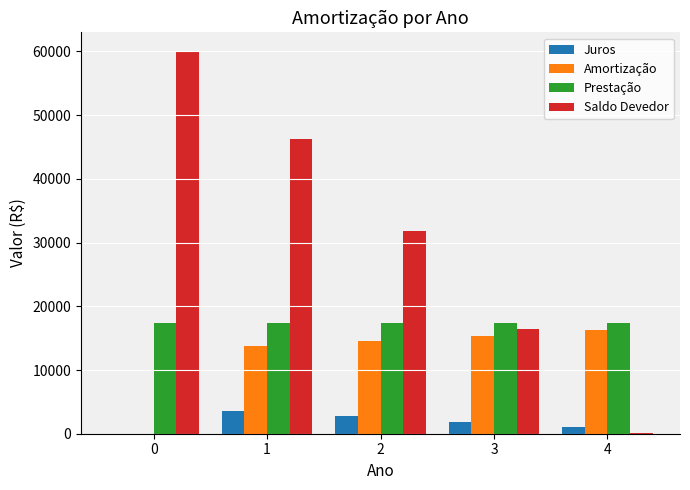

Reading left to right, transcribe all the data shown in this chart.

Juros: 0.0	3600.0	2777.7	1906.1	982.2
Amortização: 0.0	13704.4	14526.6	15398.2	16322.1
Prestação: 17304.4	17304.4	17304.4	17304.4	17304.4
Saldo Devedor: 60000.0	46295.6	31769.0	16370.8	48.6